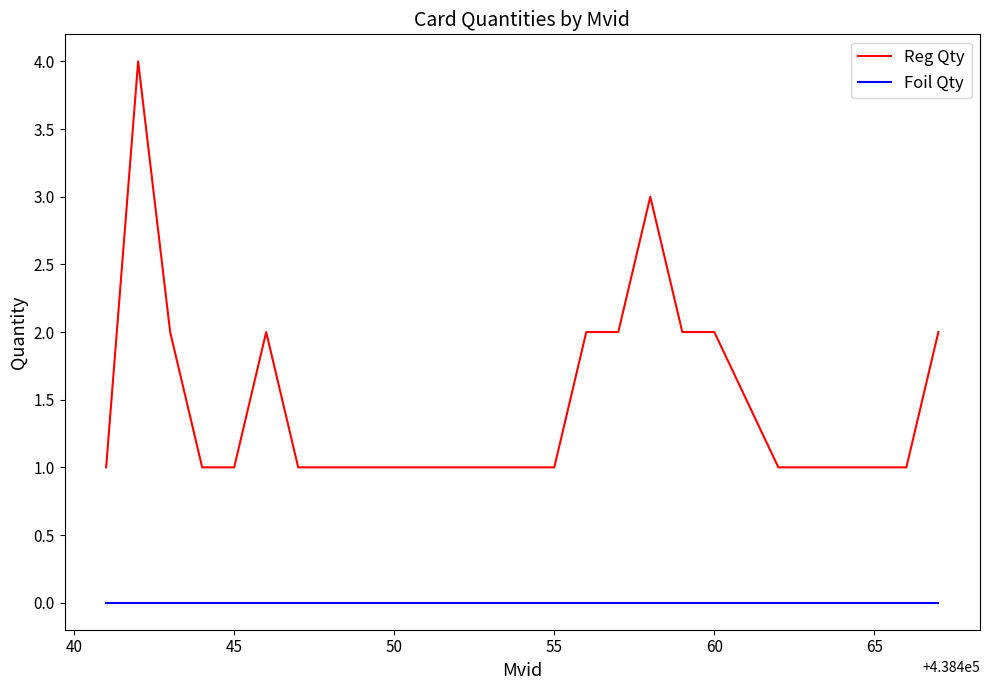

True or false: Foil Qty and Reg Qty cross at least once.

False